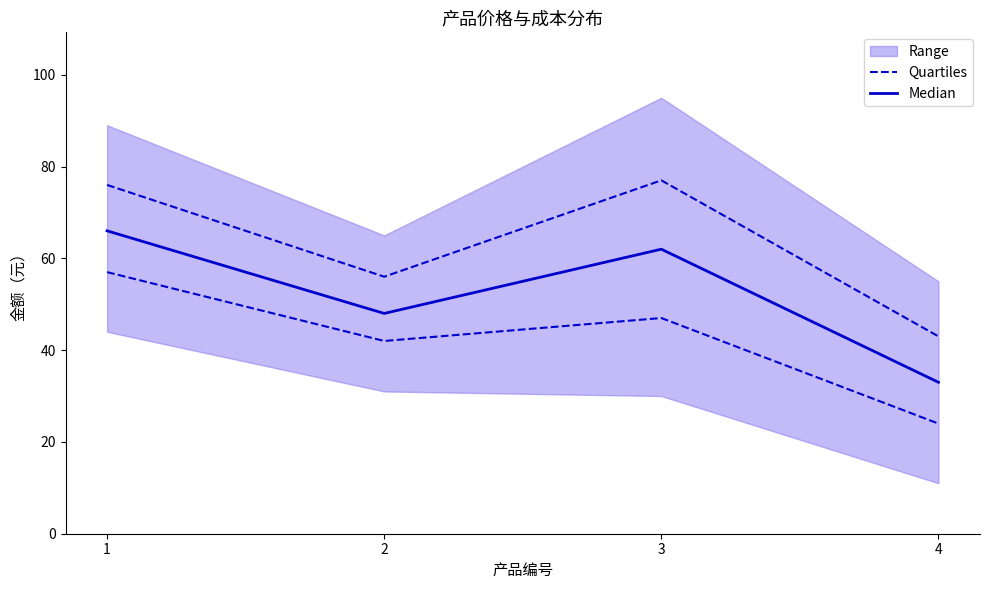

At which label does Median first exceed 62?

1